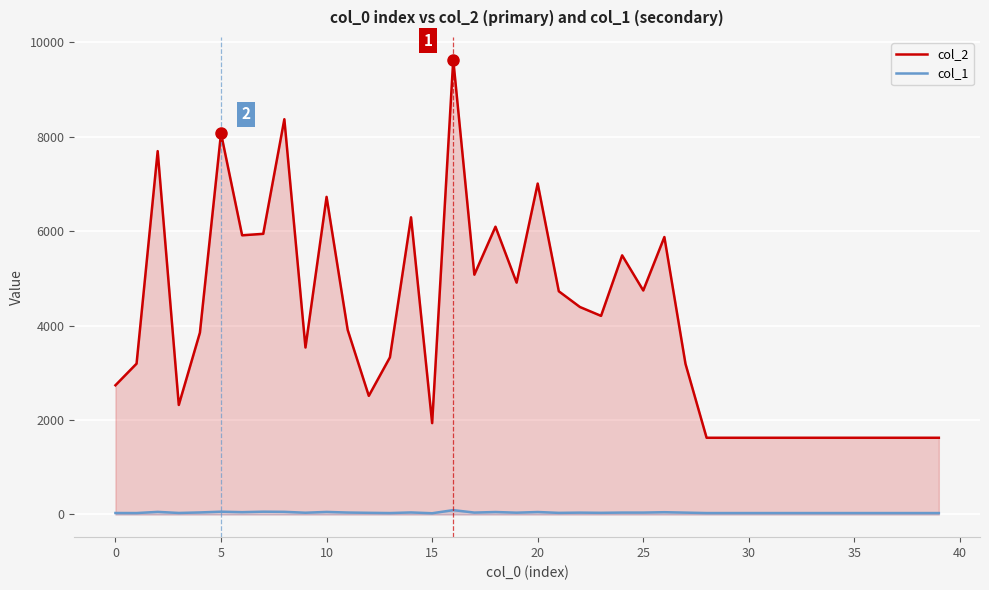

Which series has the largest range (max minus min)?

col_2